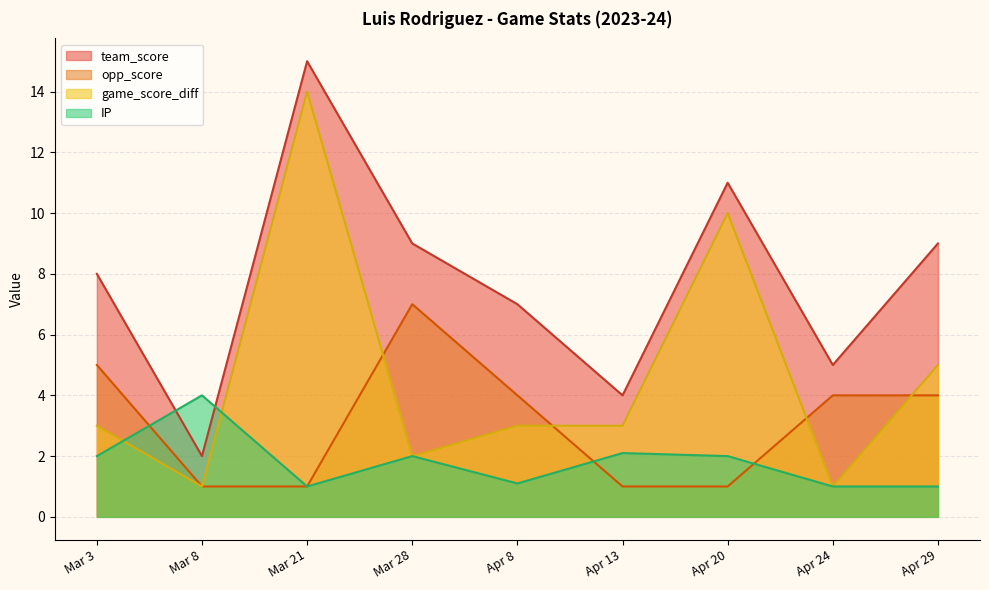

What is the approximate value of opp_score at Apr 20?

1.0